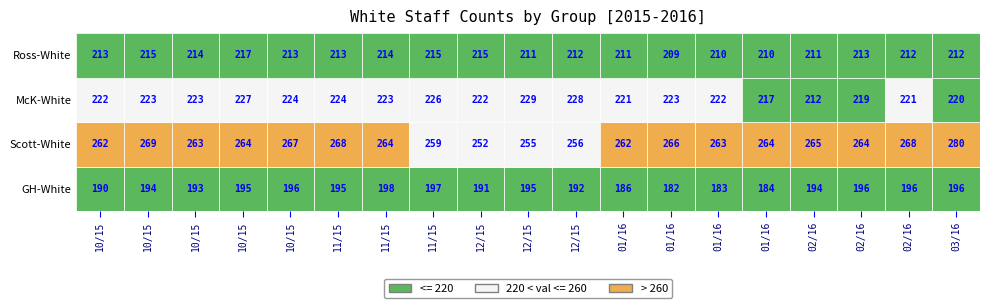

At which category is the sum across all series the highest?

2016-03-03